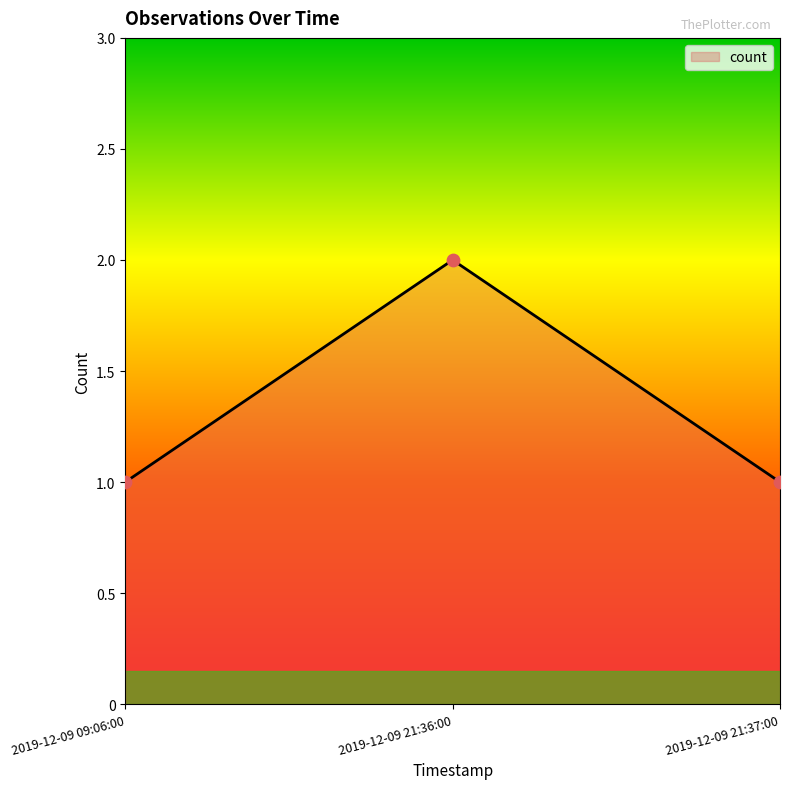

What is the change in value from 2019-12-09 09:06:00 to 2019-12-09 21:36:00?

+1